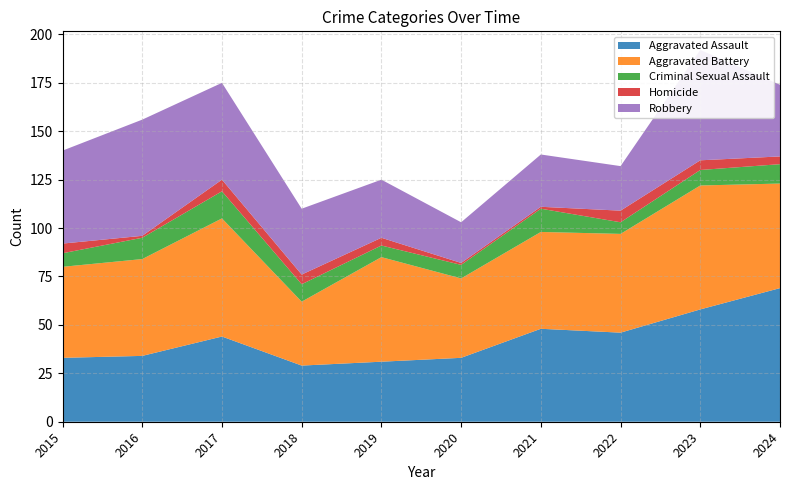

Reading left to right, what are all the values shown in this chart?

Aggravated Assault: 2015=33	2016=34	2017=44	2018=29	2019=31	2020=33	2021=48	2022=46	2023=58	2024=69
Aggravated Battery: 2015=47	2016=50	2017=61	2018=33	2019=54	2020=41	2021=50	2022=51	2023=64	2024=54
Criminal Sexual Assault: 2015=7	2016=11	2017=14	2018=9	2019=6	2020=7	2021=12	2022=6	2023=8	2024=10
Homicide: 2015=5	2016=1	2017=6	2018=5	2019=4	2020=1	2021=1	2022=6	2023=5	2024=4
Robbery: 2015=48	2016=60	2017=50	2018=34	2019=30	2020=21	2021=27	2022=23	2023=57	2024=37